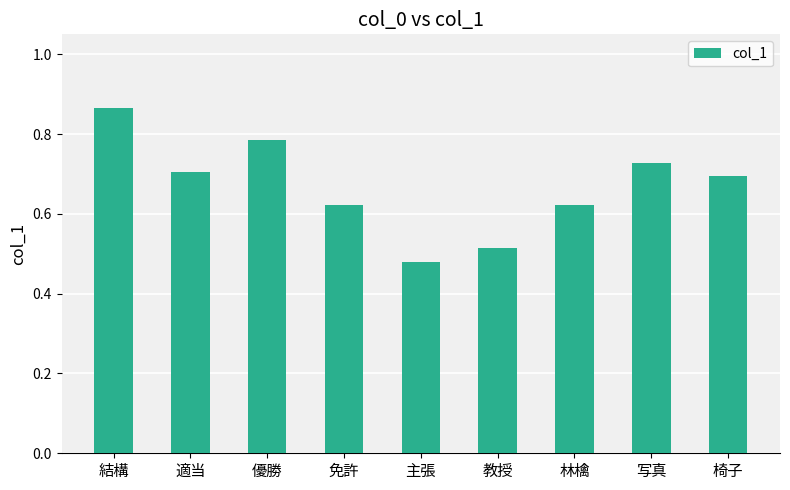

The chart shows a value of 1.4 at 結構. True or false?

False